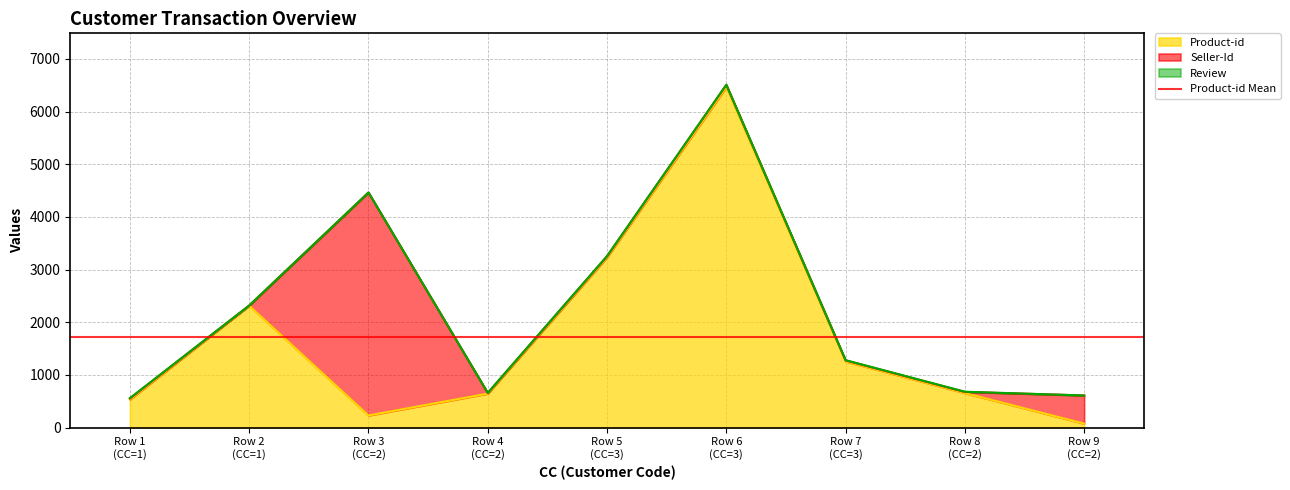

Count the number of data series in this chart.

3